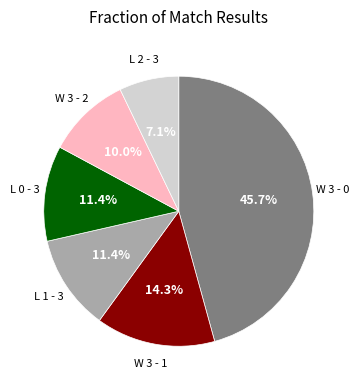

Does any single category account for the majority?

No